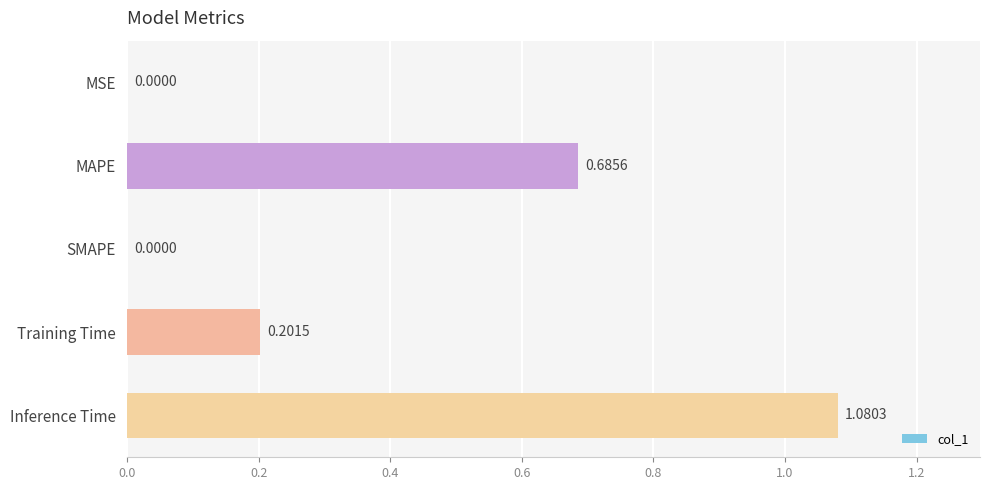

What is the sum of all values?

2.0